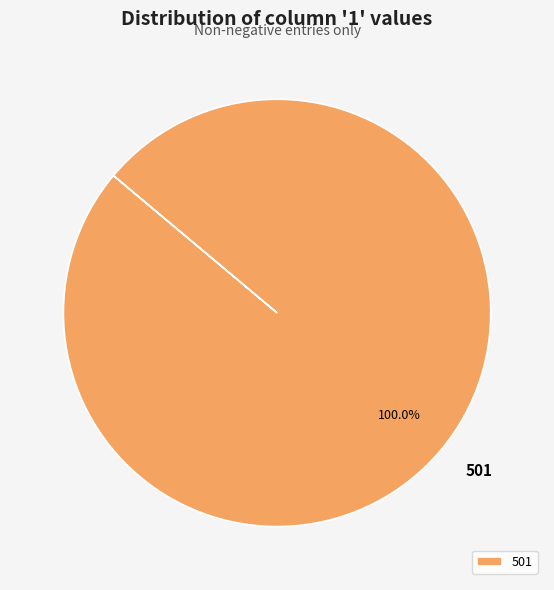

Which category accounts for the majority?

501